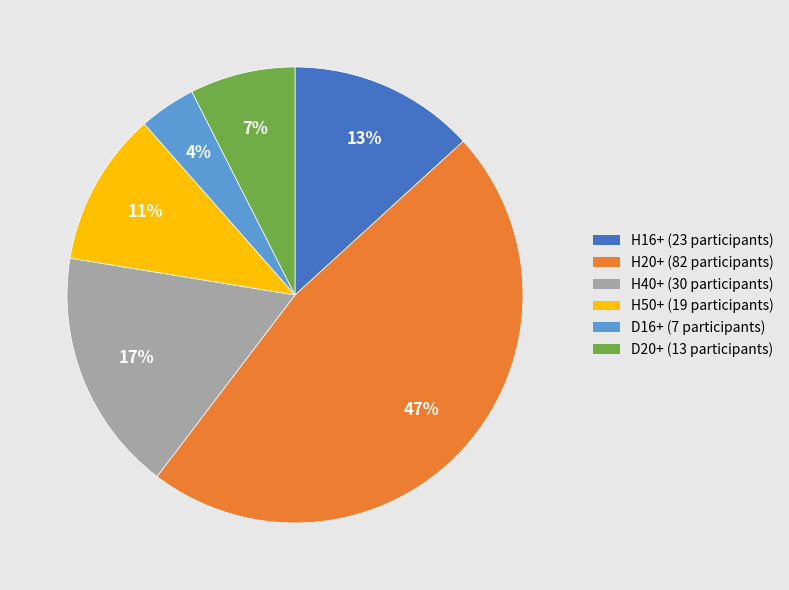

Which has a higher value, D16+ or D20+?

D20+